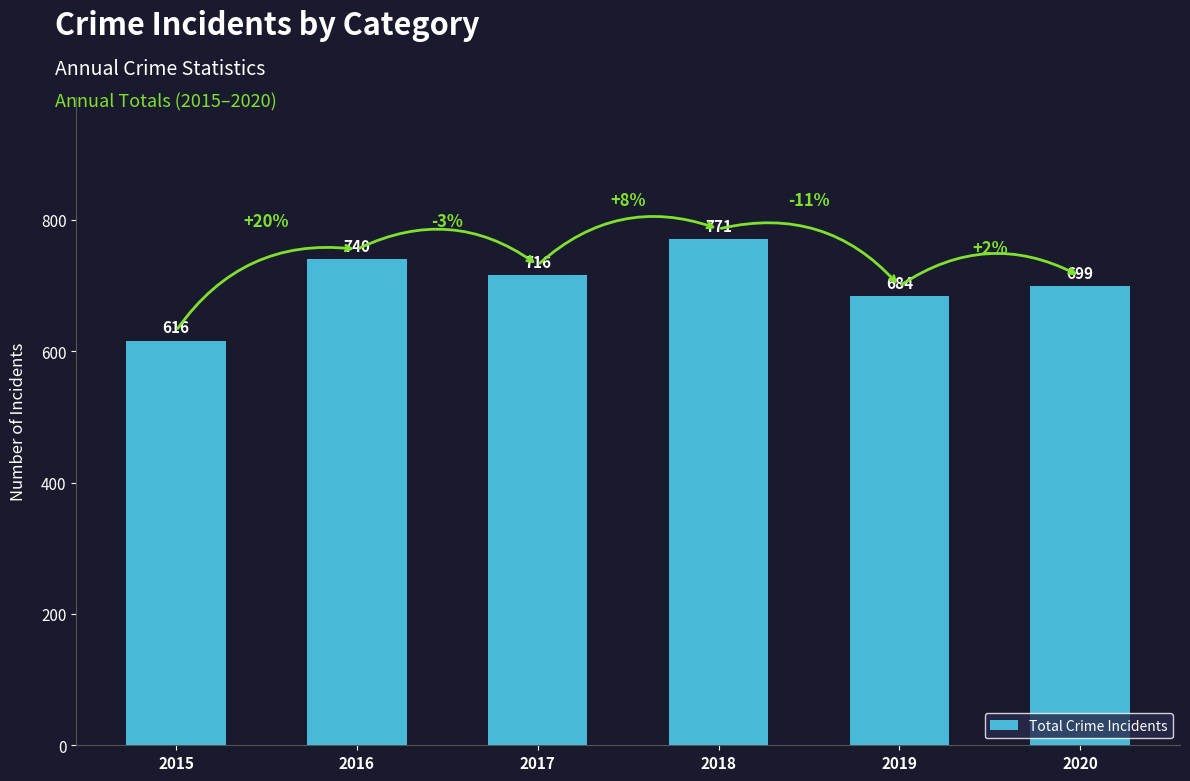

True or false: the data shows 699 at 2020.

True